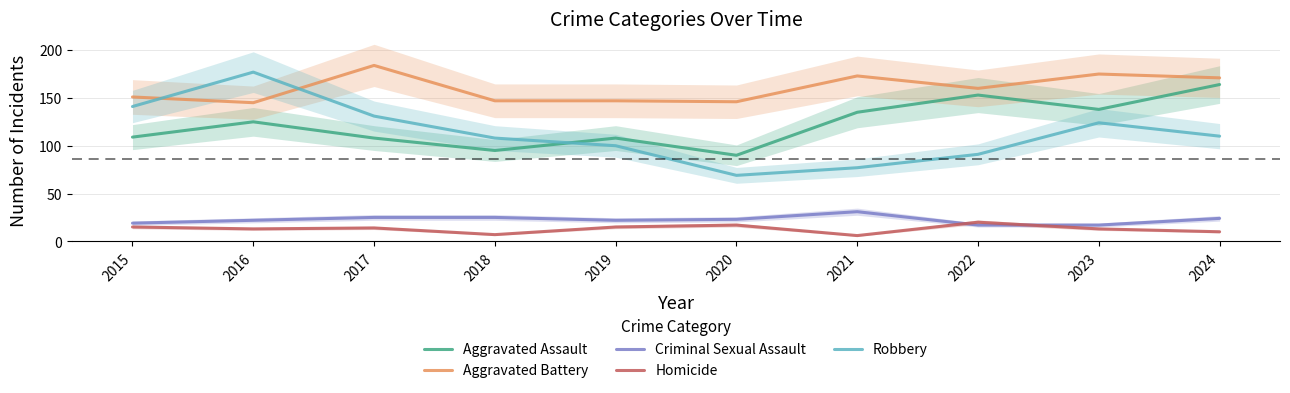

What is the difference between the maximum and minimum values in the Homicide series?

14